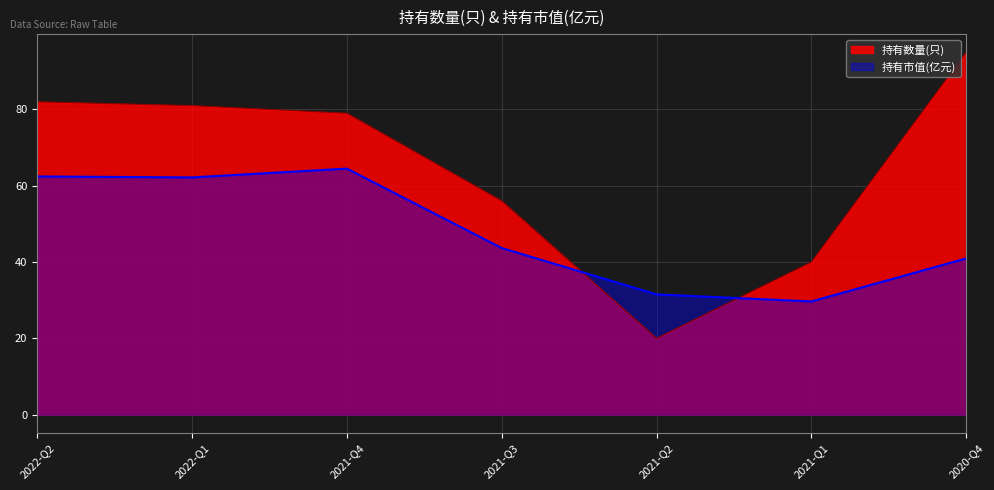

Between which two adjacent categories do 持有数量(只) and 持有市值(亿元) first intersect?

2021-Q3 and 2021-Q2